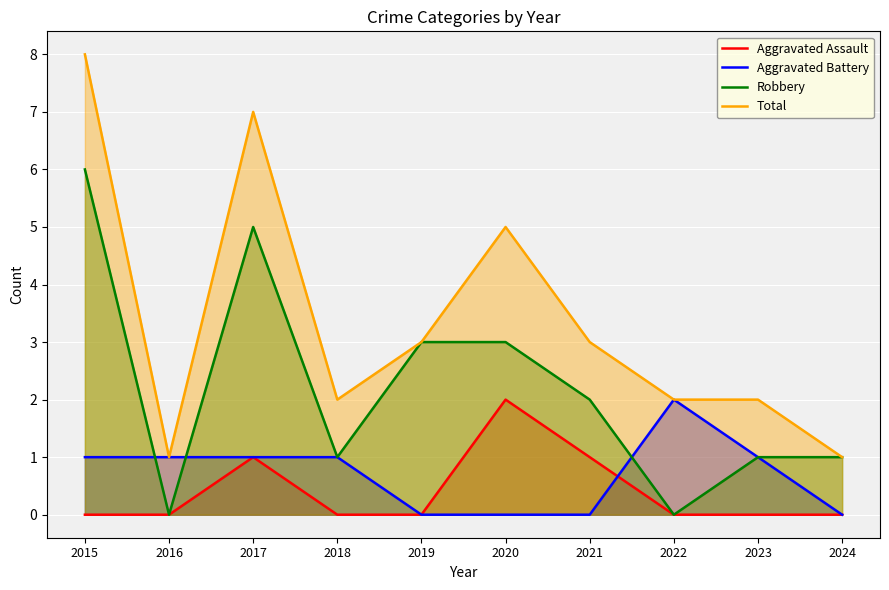

The value of Robbery at 2019 is 5. True or false?

False